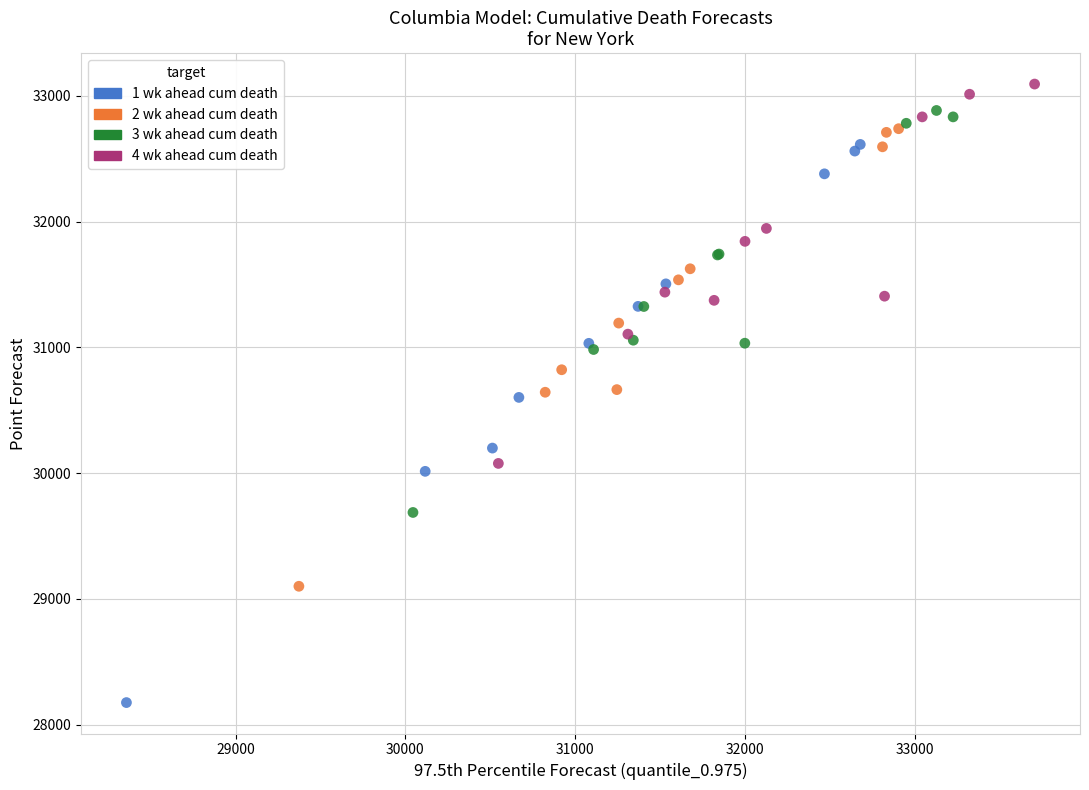

Which series reaches the maximum Y coordinate?

4 wk ahead cum death